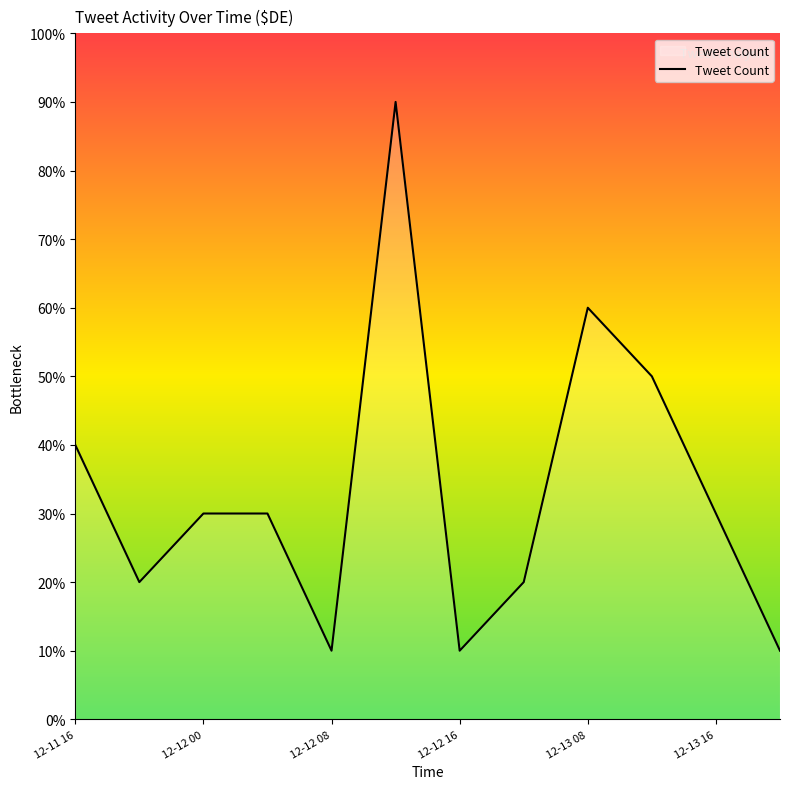

What is the minimum value shown in the chart?

10